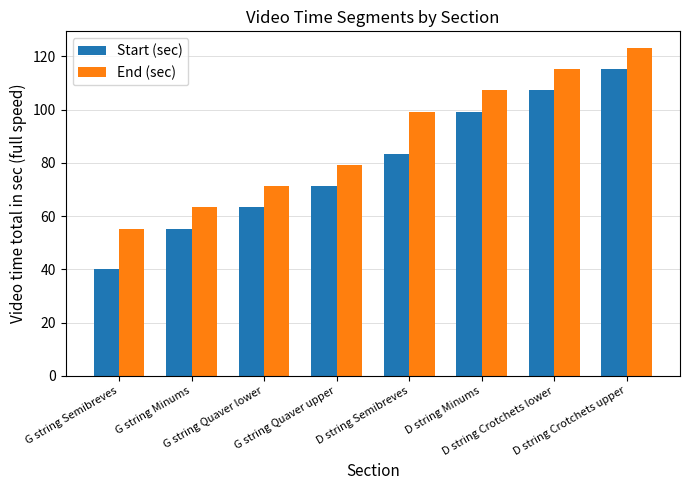

Rank the series by their average value, from lowest to highest.

Start (sec), End (sec)